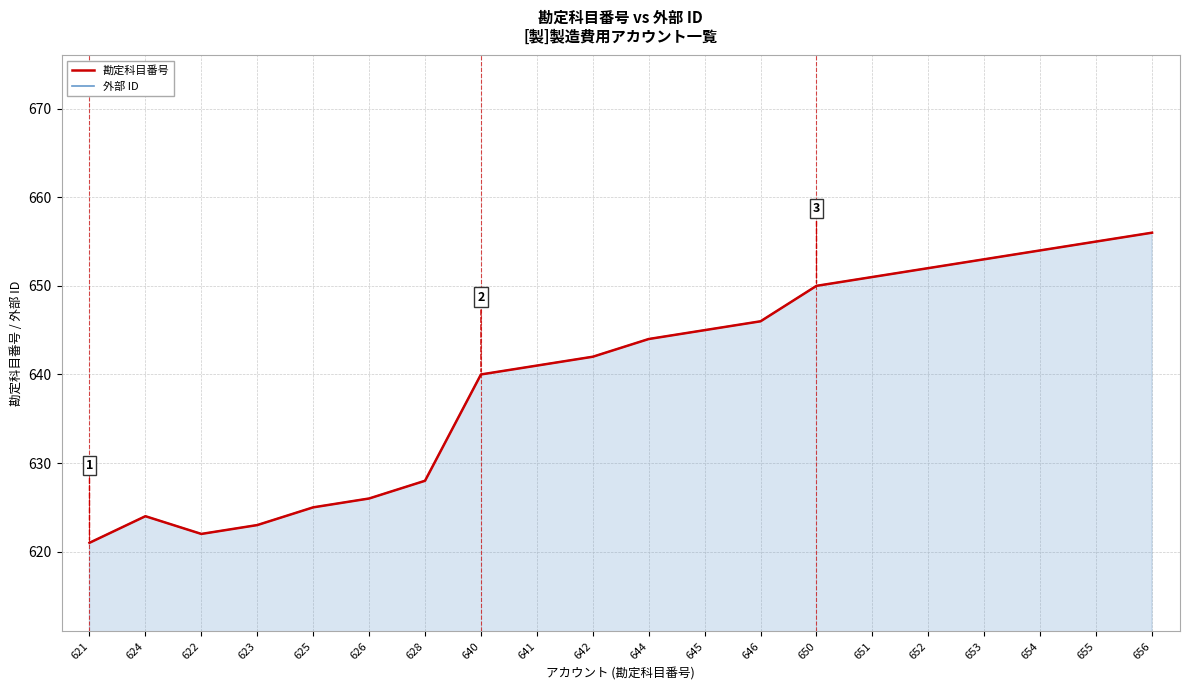

At which category does 外部 ID reach its first local peak?

624